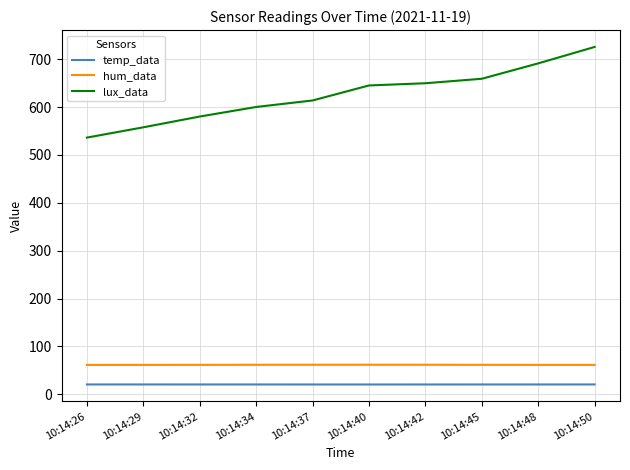

Which series has the largest range (max minus min)?

lux_data